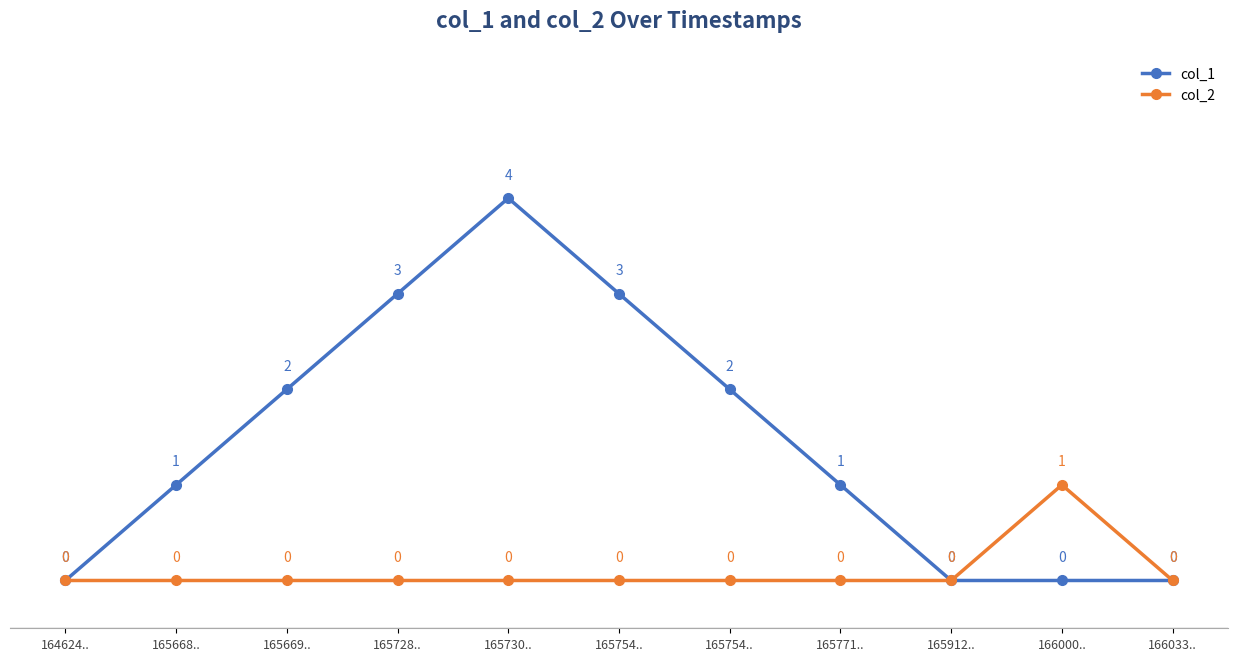

What are all the series names shown in the legend?

col_1, col_2